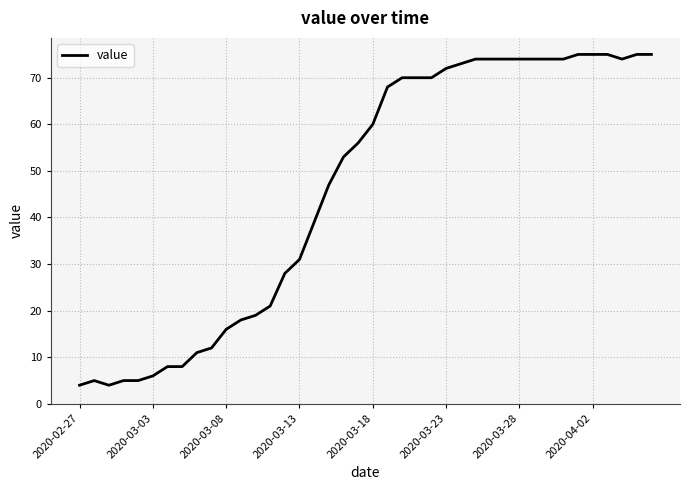

What is the difference between the maximum and minimum values?

71